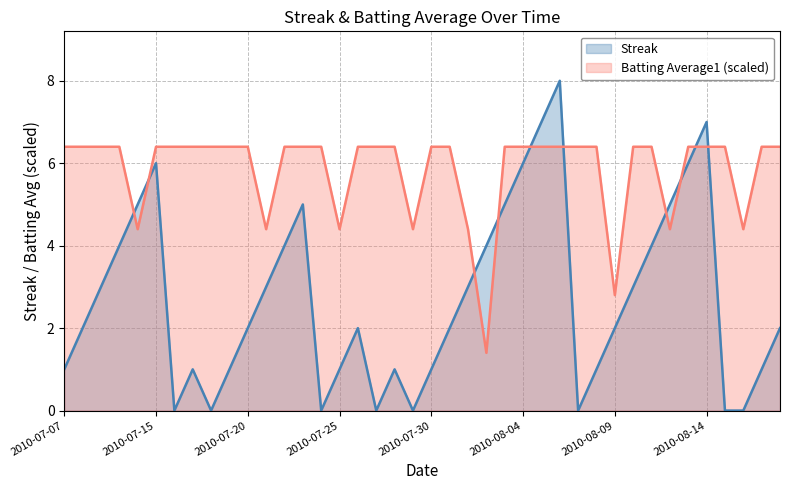

Rank the categories by Streak value from highest to lowest.

2010-08-06, 2010-08-05, 2010-08-14, 2010-07-15, 2010-08-04, 2010-08-13, 2010-07-11, 2010-07-23, 2010-08-03, 2010-08-12, 2010-07-10, 2010-07-22, 2010-08-02, 2010-08-11, 2010-07-09, 2010-07-21, 2010-08-01, 2010-08-10, 2010-07-08, 2010-07-20, 2010-07-26, 2010-07-31, 2010-08-09, 2010-08-18, 2010-07-07, 2010-07-17, 2010-07-19, 2010-07-25, 2010-07-28, 2010-07-30, 2010-08-08, 2010-08-17, 2010-07-16, 2010-07-18, 2010-07-24, 2010-07-27, 2010-07-29, 2010-08-07, 2010-08-15, 2010-08-16